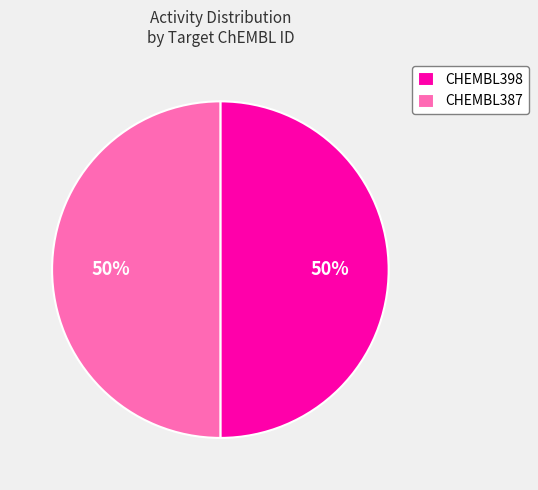

How many slices are in this pie chart?

2